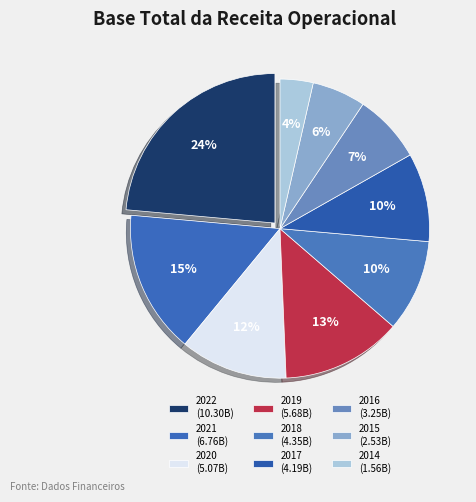

To the nearest percent, what percentage of the pie is 2020?

12%